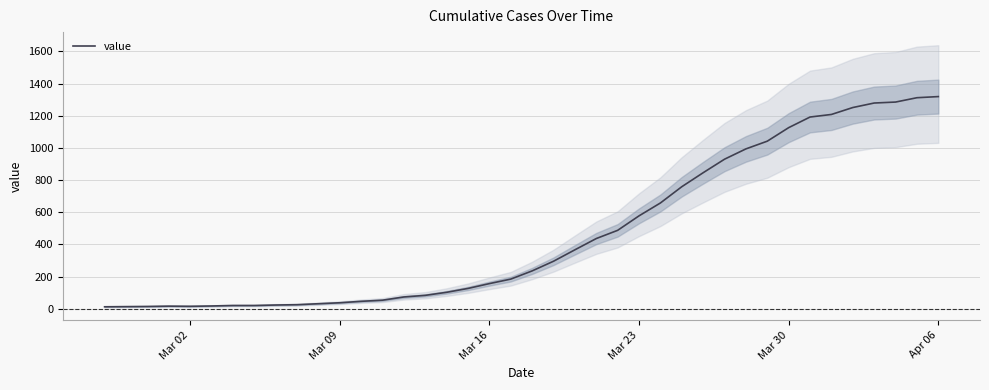

How many points are lower than both their immediate neighbors (excluding endpoints)?

1